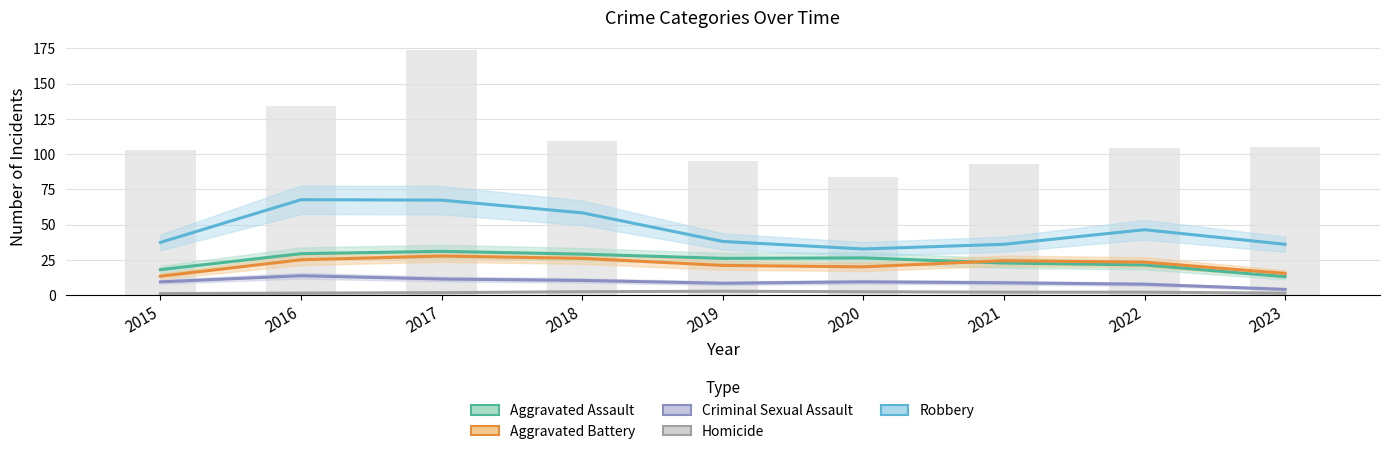

True or false: Robbery has a value of 46.3 at 2022.

True